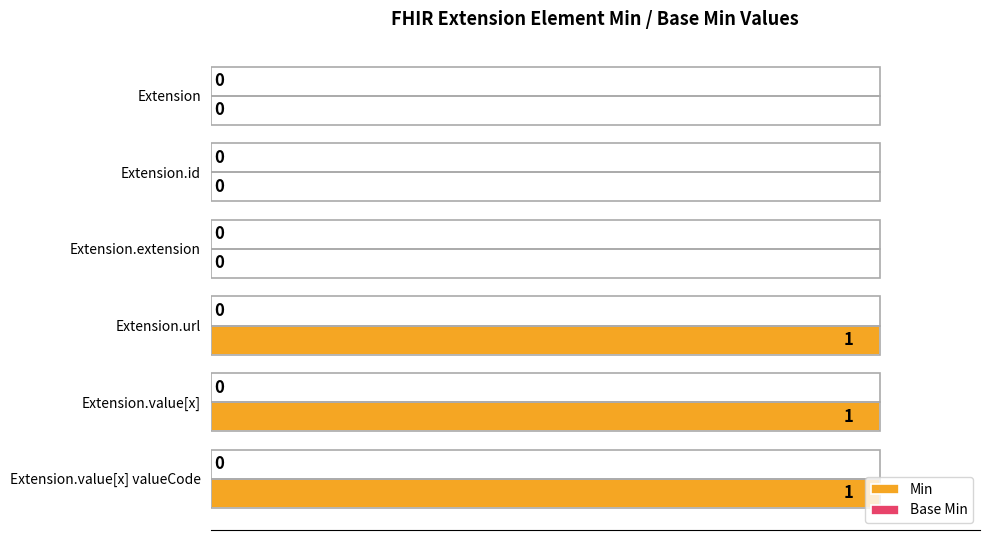

What is the change in value from Extension to Extension.value[x] valueCode?

+1